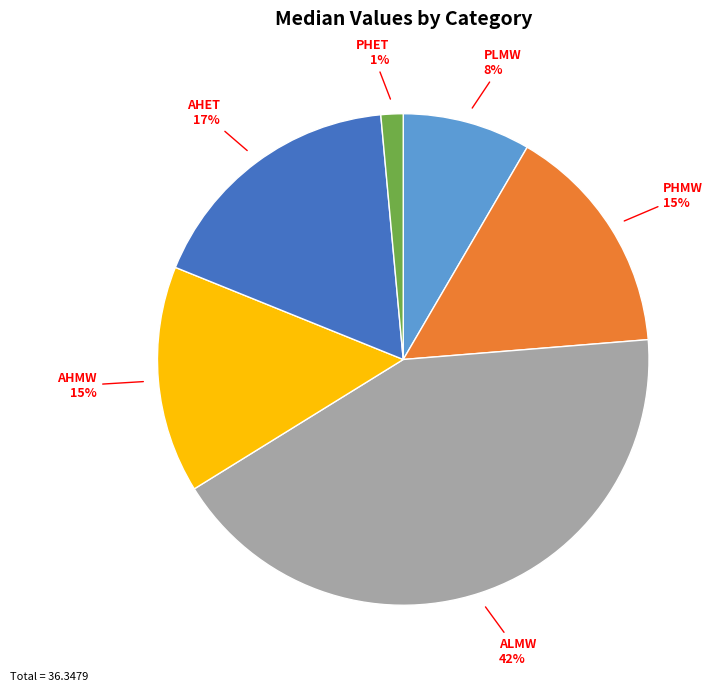

Is it true that AHMW is 25% of the pie?

False